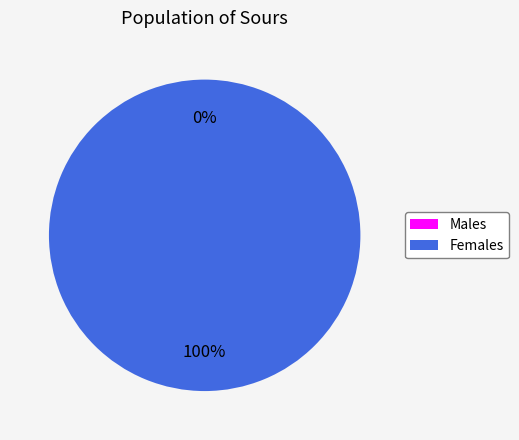

To the nearest percent, what is the combined percentage of 1552751284 and 1557535792?

100%